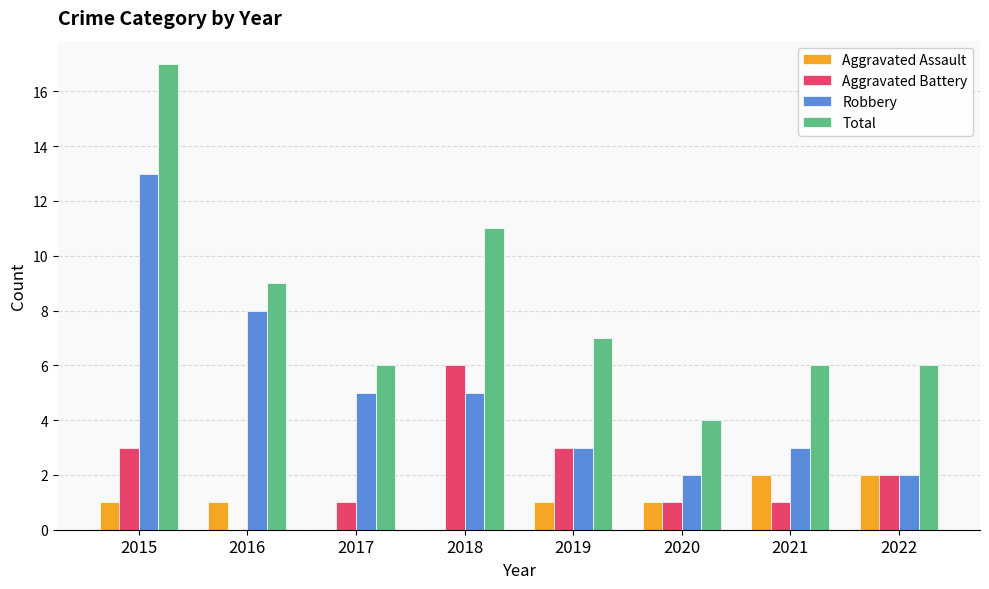

The Total series shows 19 at 2018. True or false?

False